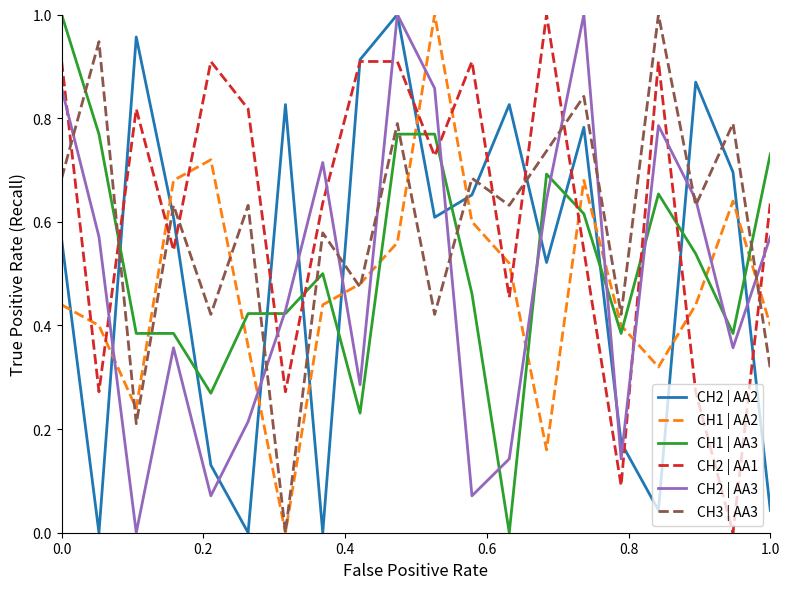

Which series ends up on top after the final intersection of CH3 | AA3 and CH2 | AA2?

CH3 | AA3